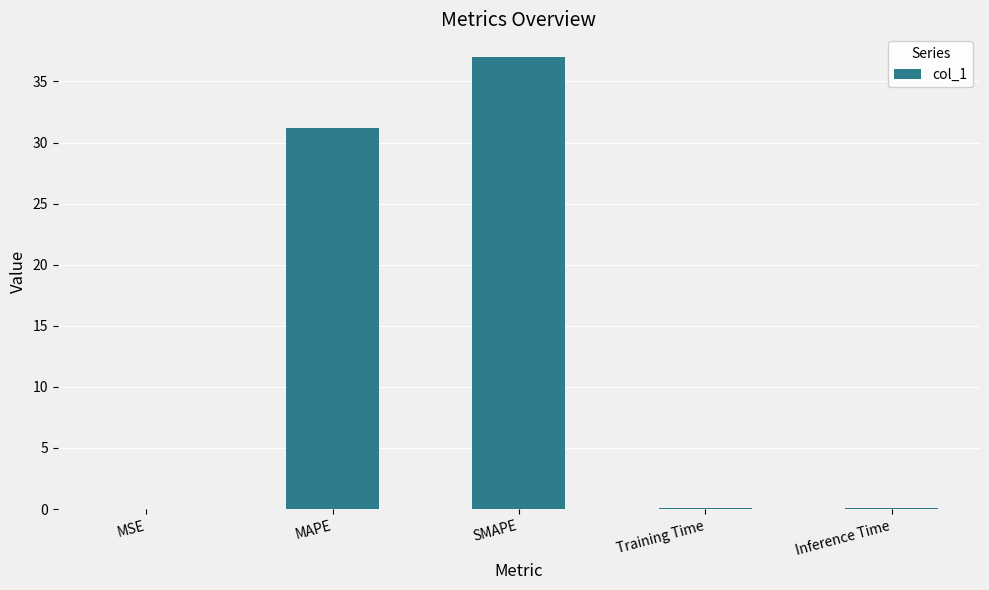

What is the sum of all values?

68.3